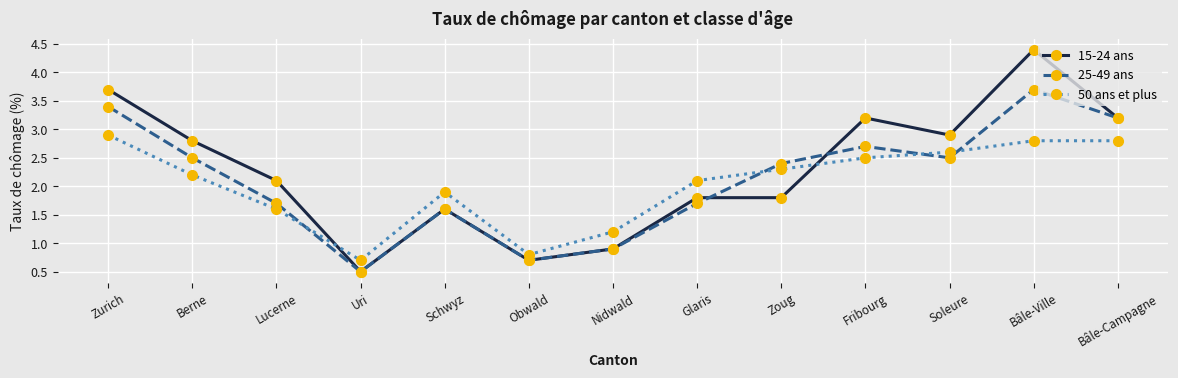

Does the chart have visible grid lines?

Yes